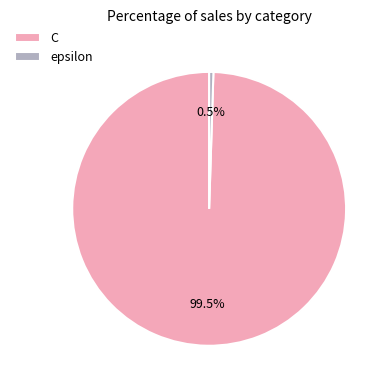

Which category has the biggest portion of the pie?

C